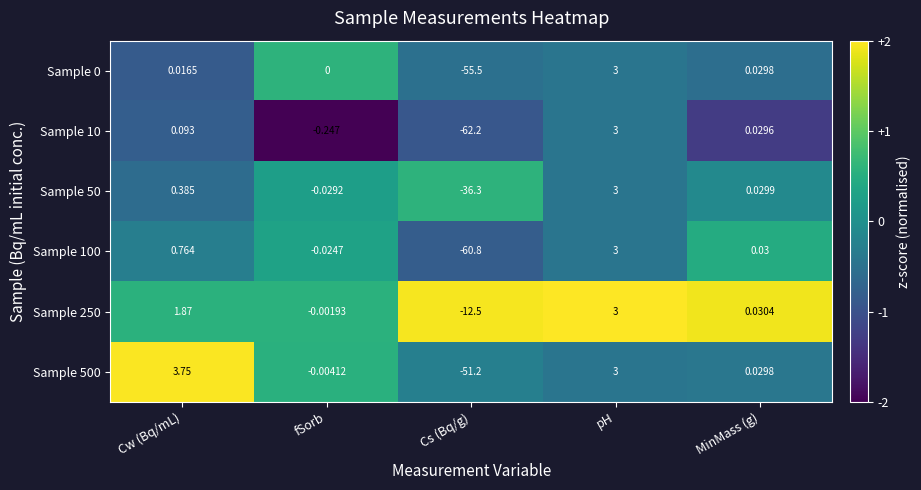

Which label corresponds to the smallest value in the chart?

Cs (Bq/g)